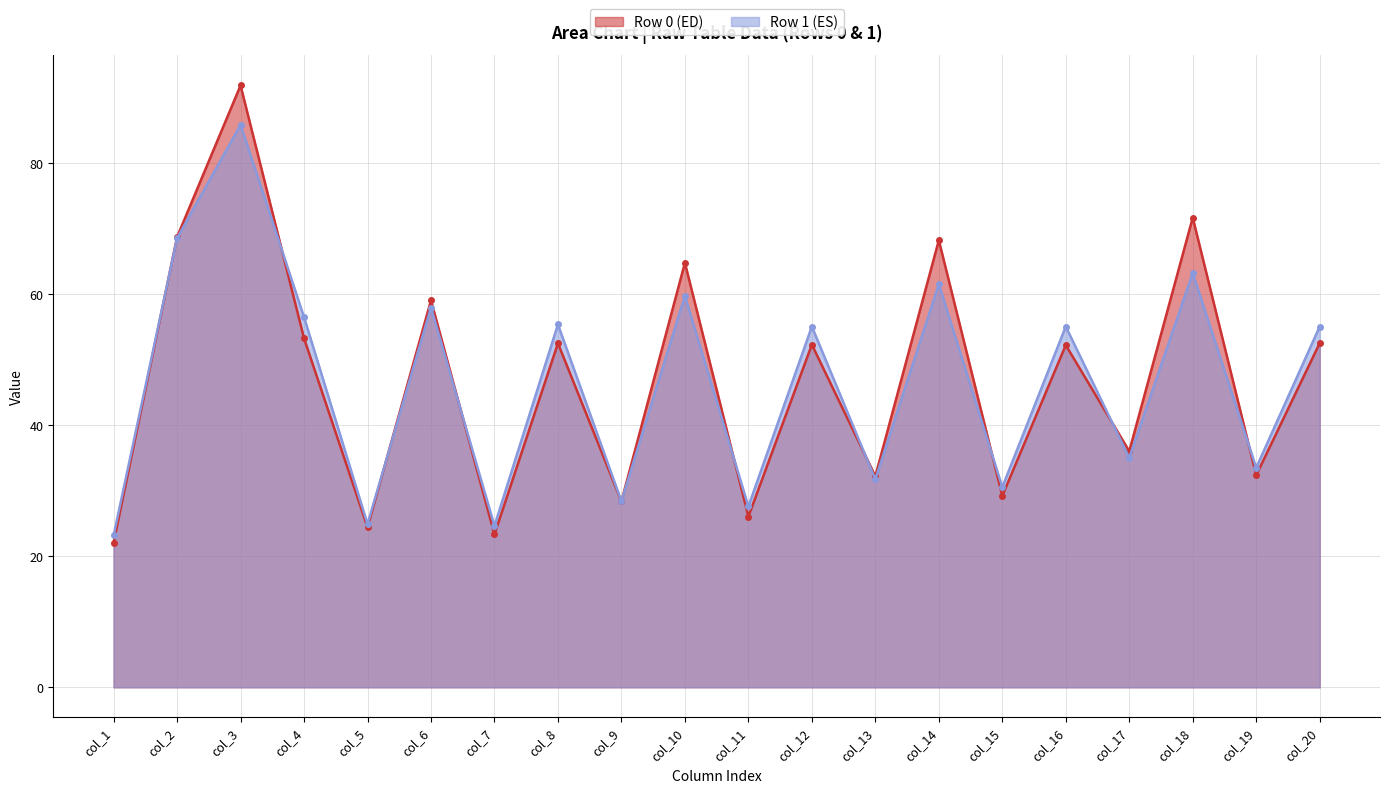

List the series in order of their peak value, highest first.

Row 0 (ED), Row 1 (ES)